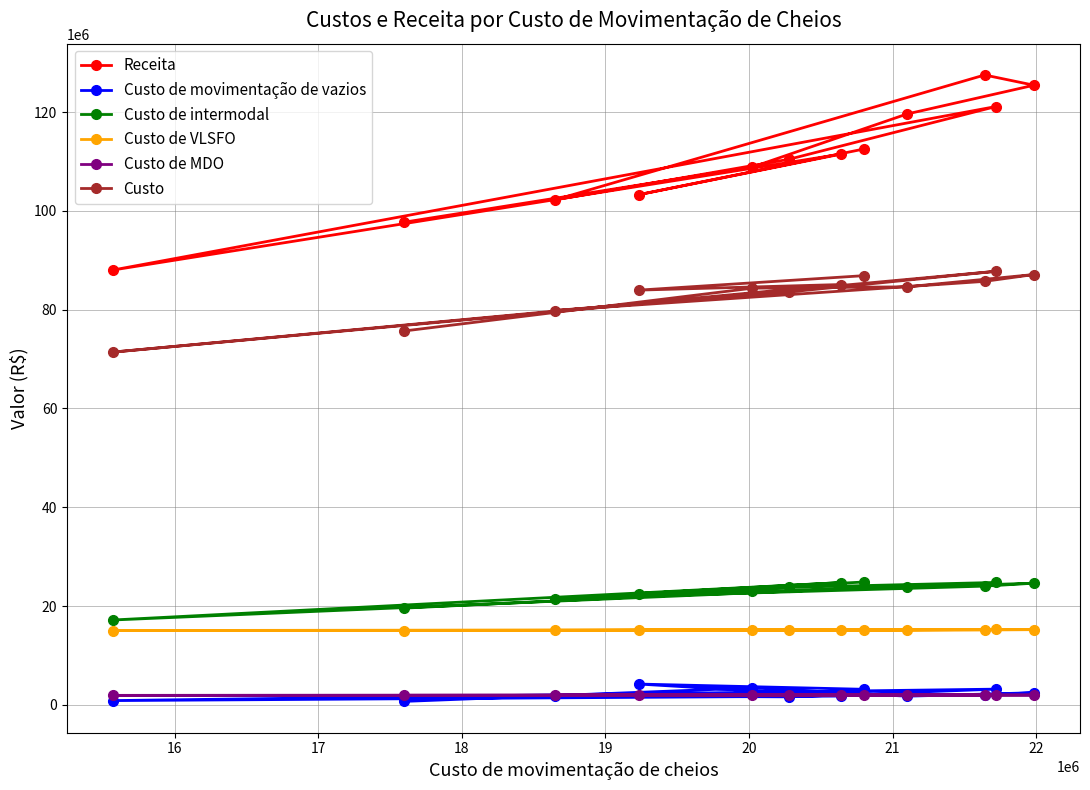

Which series has the largest range (max minus min)?

Receita